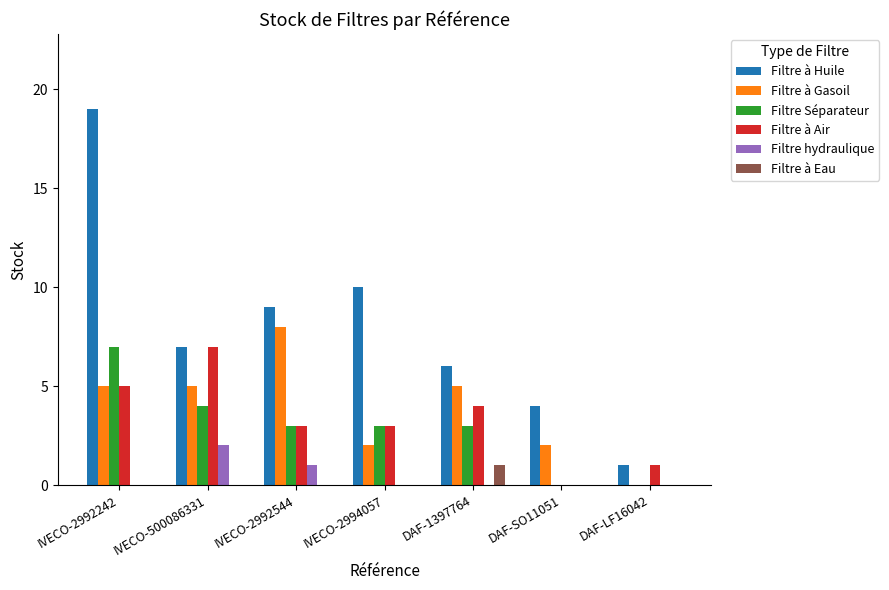

True or false: Filtre à Eau has a value of 0 at IVECO-500086331.

True